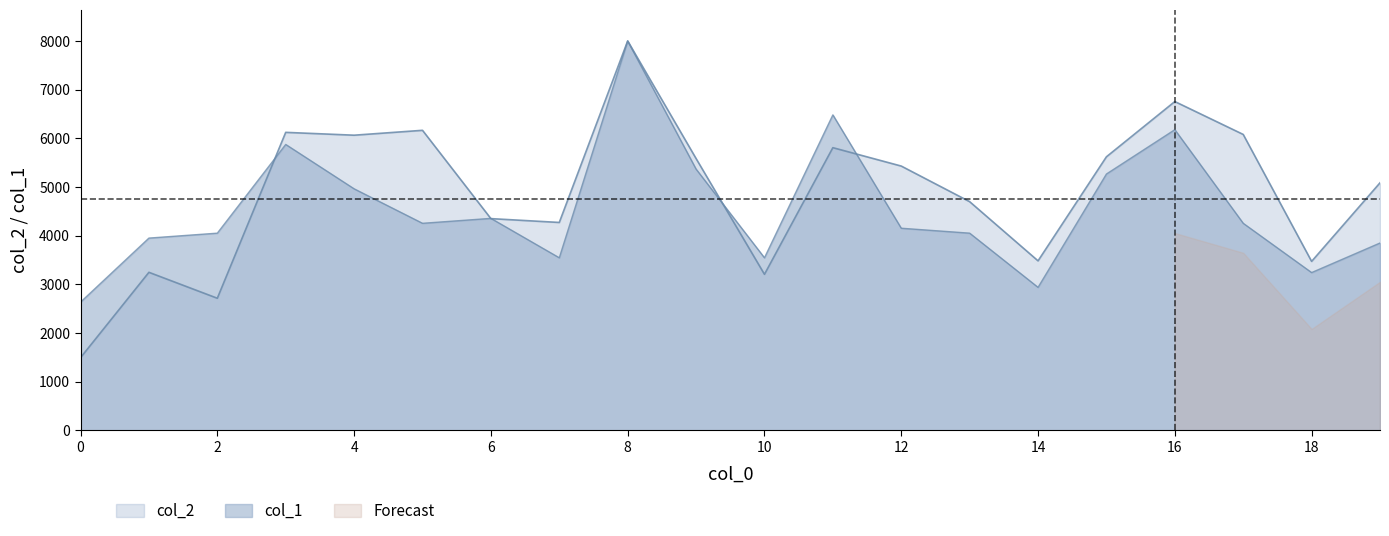

Where is col_2 nearest to the value 4745?

13